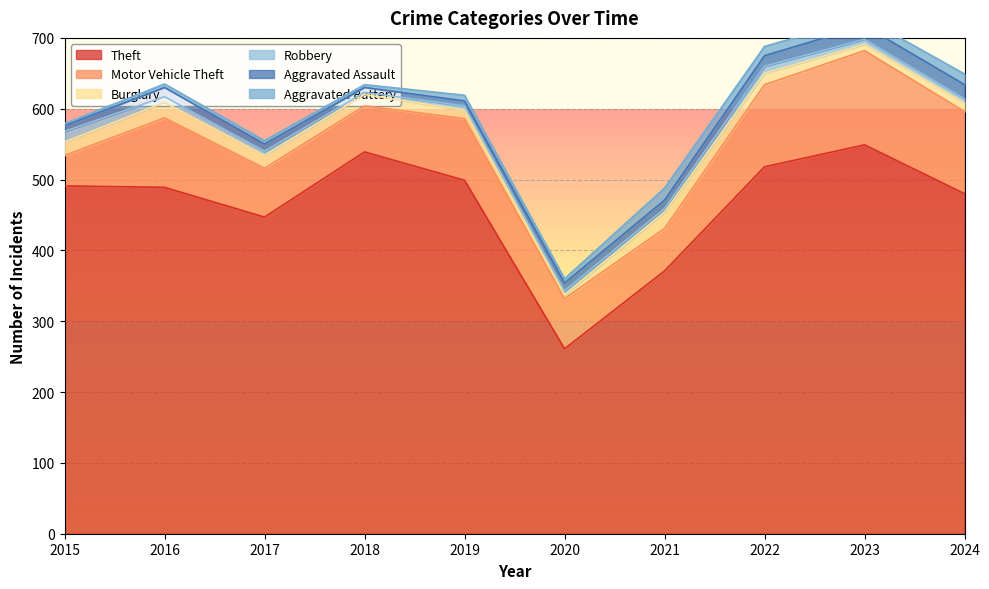

What is the greatest value displayed?

549